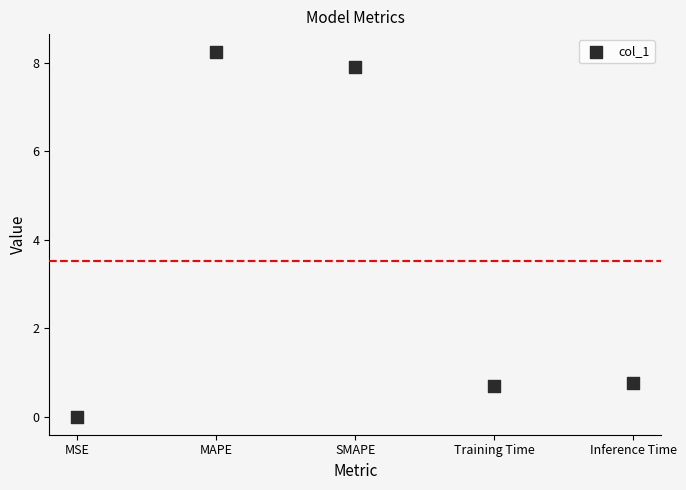

What is the range of Y values (max minus min)?

8.2